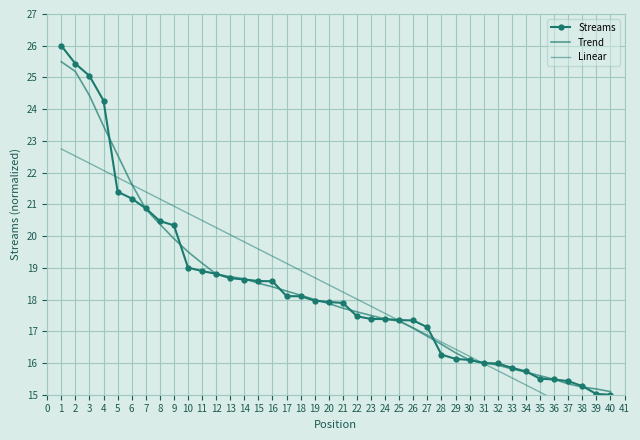

True or false: Streams has more than 0 points higher than both neighbors.

False